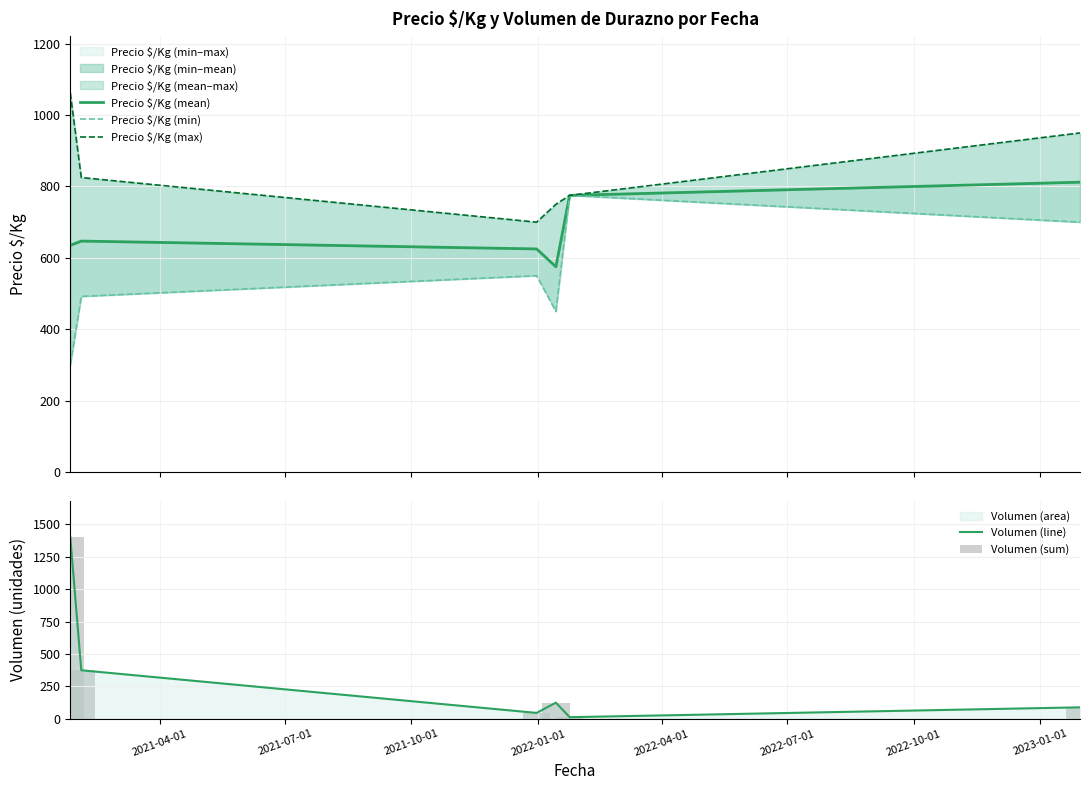

How many groups of bars are there?

6